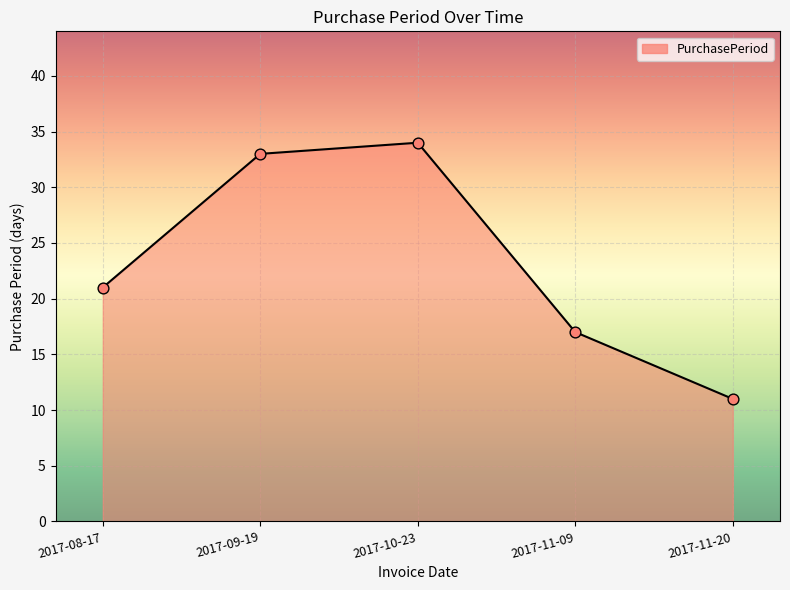

Approximately how many times larger is the value at 2017-08-17 compared to 2017-11-20?

1.9